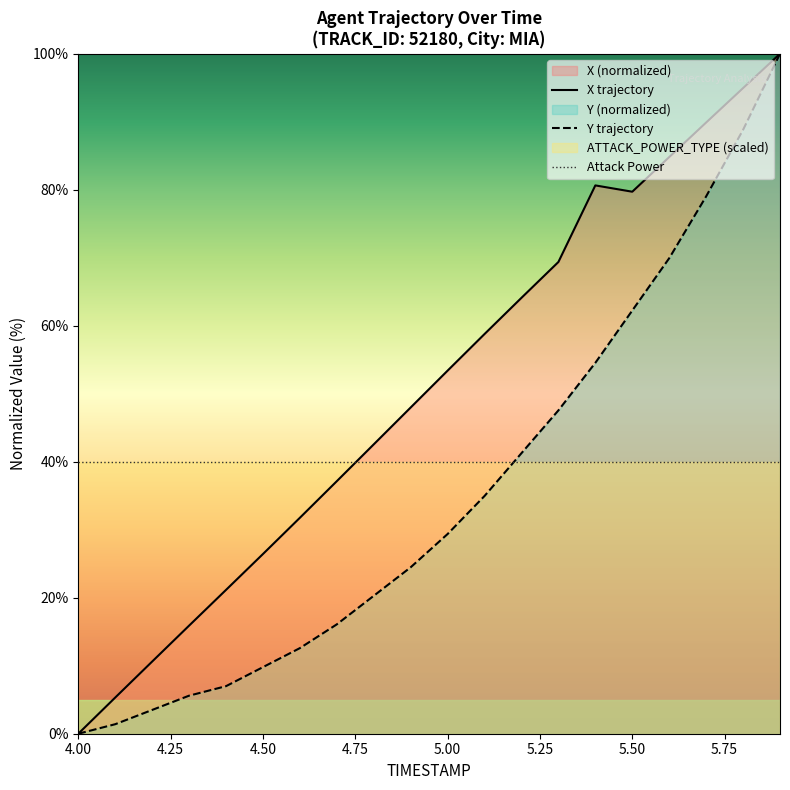

True or false: Attack Power has a value of 40.0 at 4.00.

True